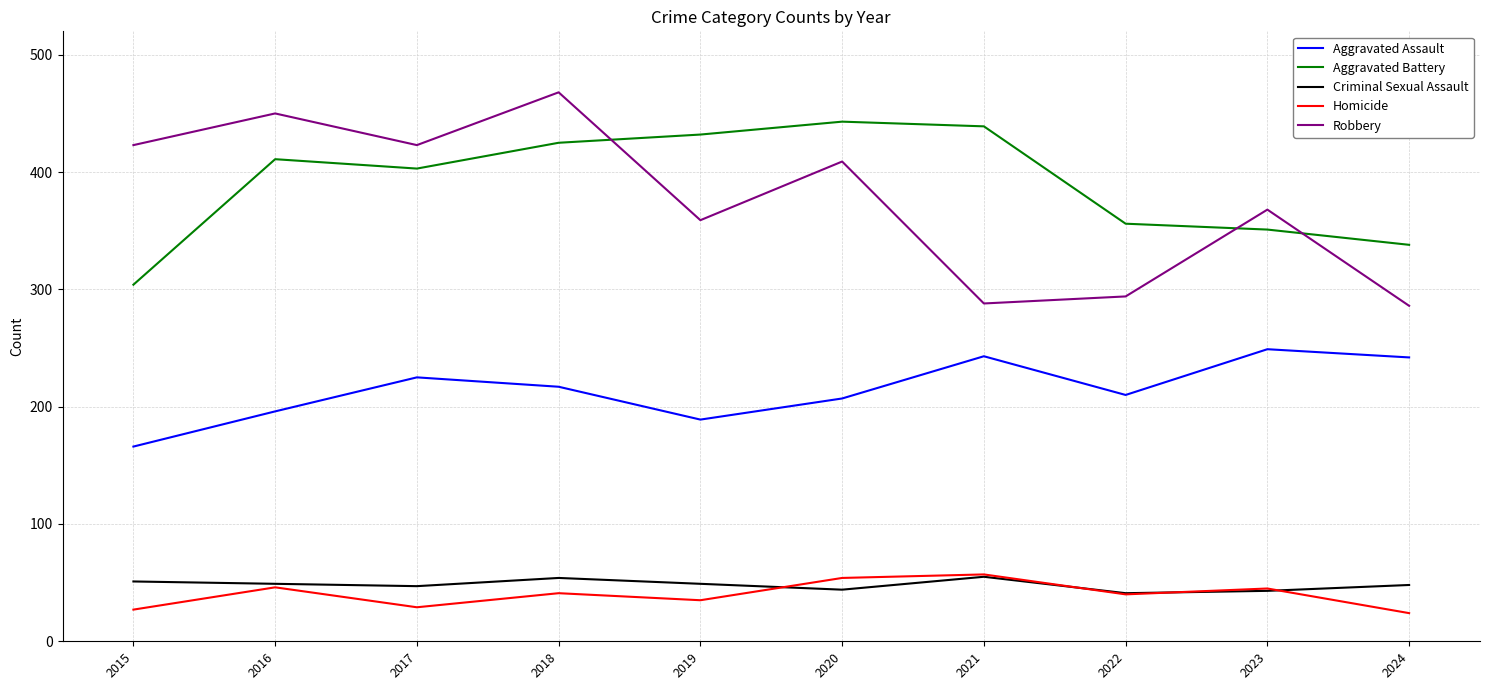

Where does the Criminal Sexual Assault series first go above 49?

2015